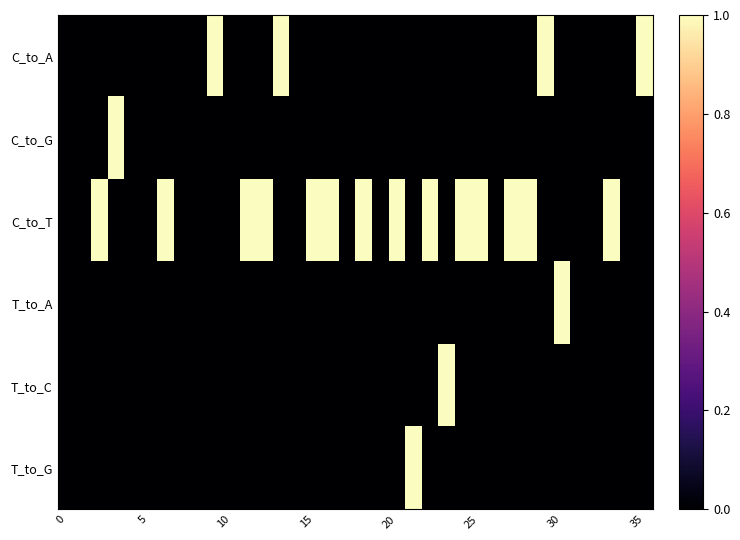

Reading left to right, transcribe all the data shown in this chart.

C_to_A: 0	0	0	0	0	0	0	0	0	1	0	0	0	1	0	0	0	0	0	0	0	0	0	0	0	0	0	0	0	1	0	0	0	0	0	1
C_to_G: 0	0	0	1	0	0	0	0	0	0	0	0	0	0	0	0	0	0	0	0	0	0	0	0	0	0	0	0	0	0	0	0	0	0	0	0
C_to_T: 0	0	1	0	0	0	1	0	0	0	0	1	1	0	0	1	1	0	1	0	1	0	1	0	1	1	0	1	1	0	0	0	0	1	0	0
T_to_A: 0	0	0	0	0	0	0	0	0	0	0	0	0	0	0	0	0	0	0	0	0	0	0	0	0	0	0	0	0	0	1	0	0	0	0	0
T_to_C: 0	0	0	0	0	0	0	0	0	0	0	0	0	0	0	0	0	0	0	0	0	0	0	1	0	0	0	0	0	0	0	0	0	0	0	0
T_to_G: 0	0	0	0	0	0	0	0	0	0	0	0	0	0	0	0	0	0	0	0	0	1	0	0	0	0	0	0	0	0	0	0	0	0	0	0